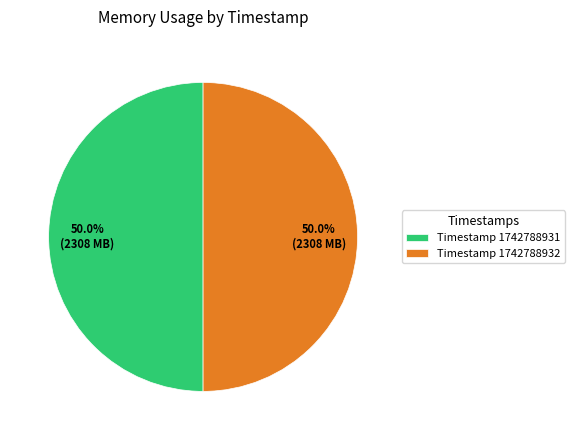

Approximately how many times larger is the value at Timestamp 1742788932 compared to Timestamp 1742788931?

1.0